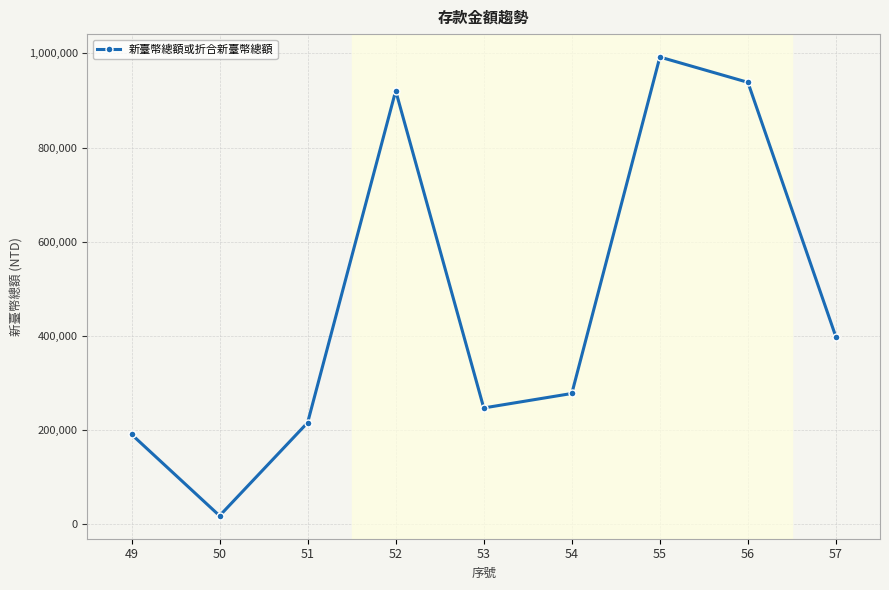

Reading left to right, what are all the values shown in this chart?

190953	18003	215914	920727	247040	277772	992345	938604	397543